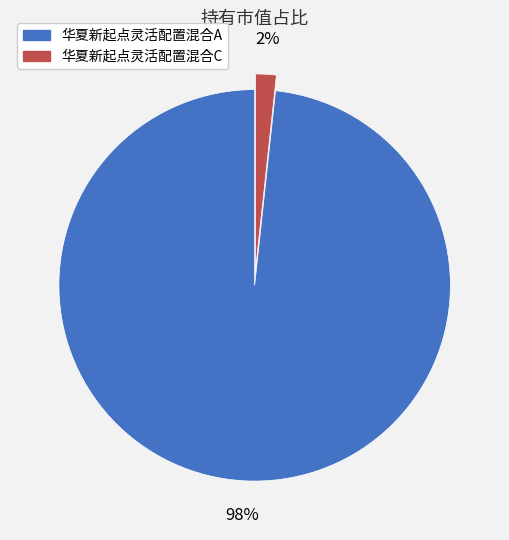

To the nearest percent, what portion does 华夏新起点灵活配置混合C represent?

2%